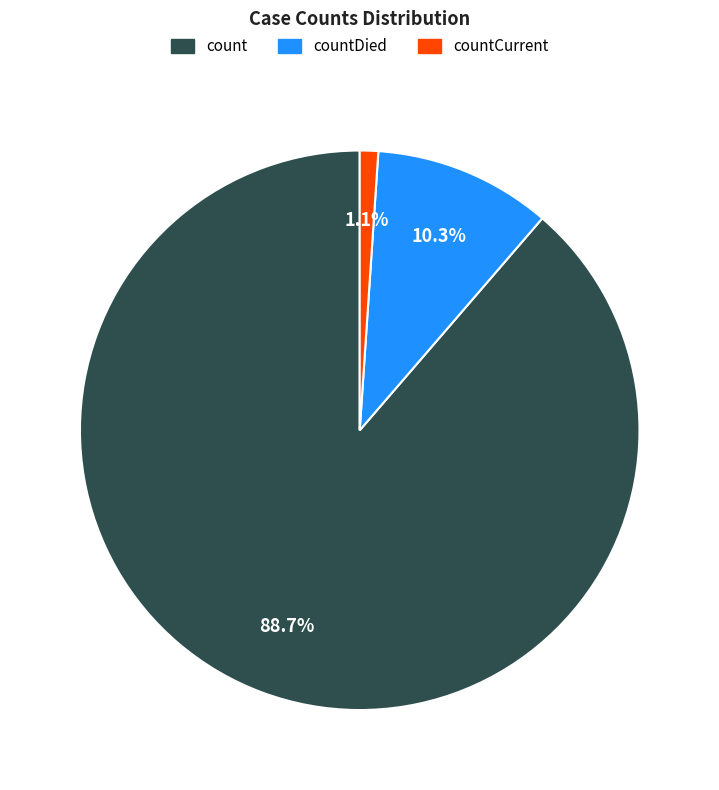

Is there any slice that represents more than half of the pie?

Yes